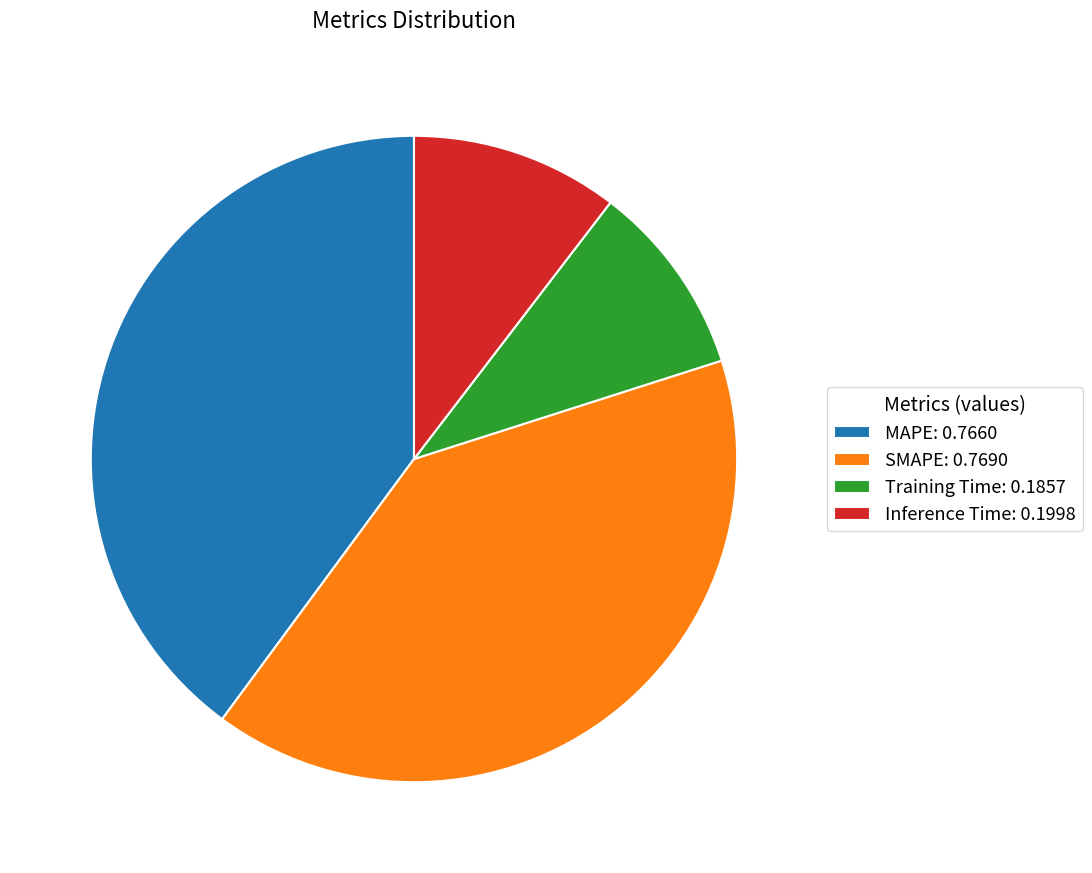

Do Training Time and Inference Time together represent more than half of the pie?

No